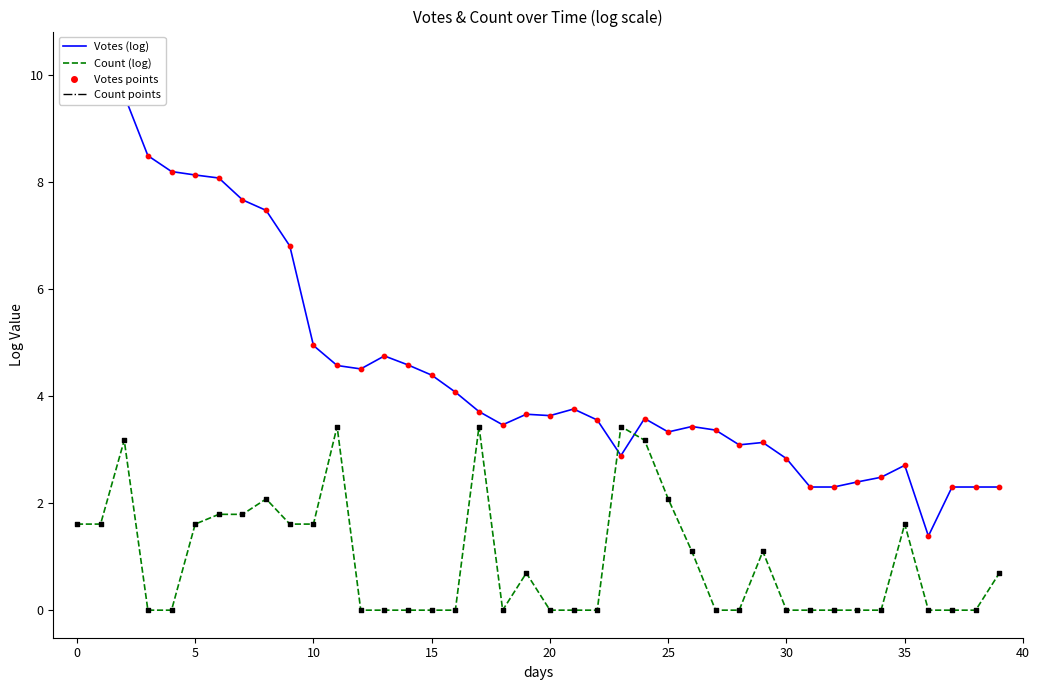

Which series has the largest total across all categories?

Votes (log)